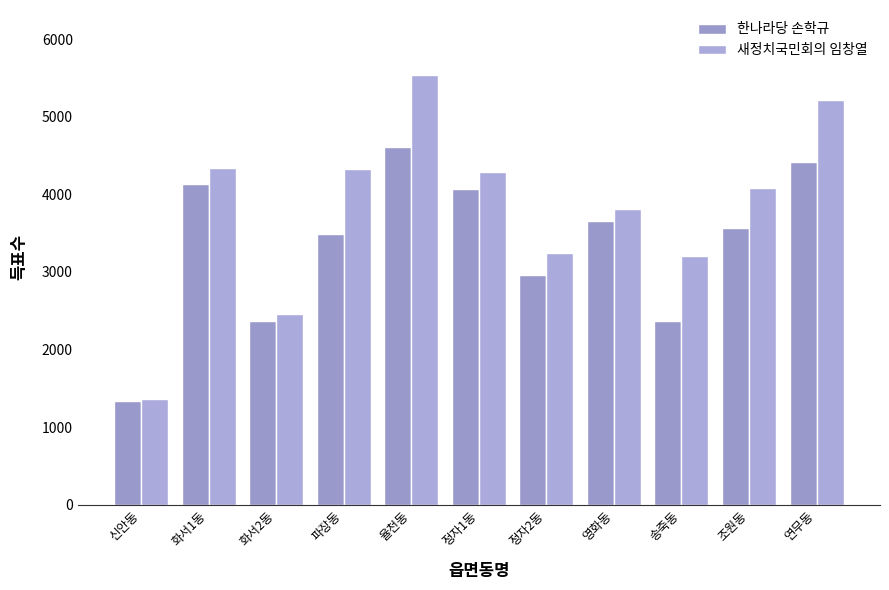

How many data points in 새정치국민회의 임창열 are less than 4087?

5